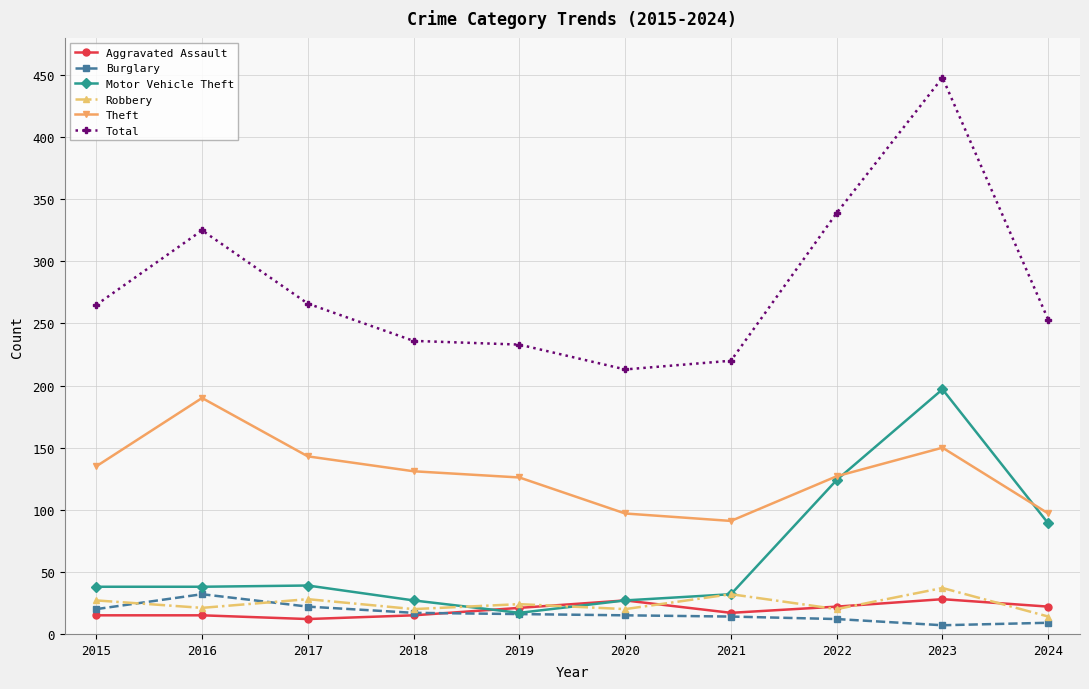

What is the total value across all series at 2024?

484